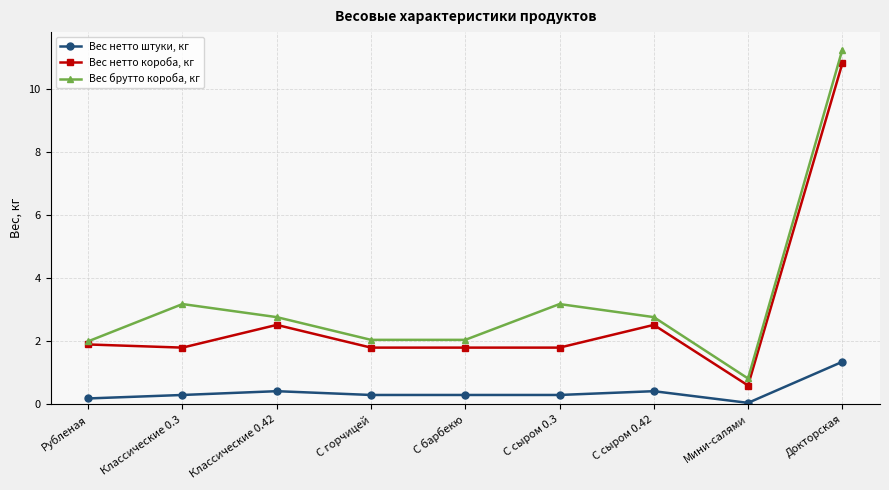

At which category does the chart reach its minimum across all series?

Мини-салями